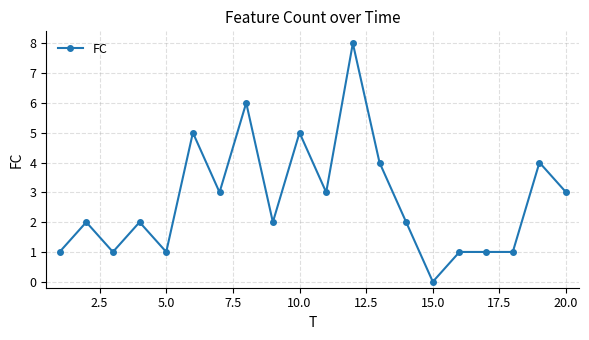

How many categories are shown in the chart?

20